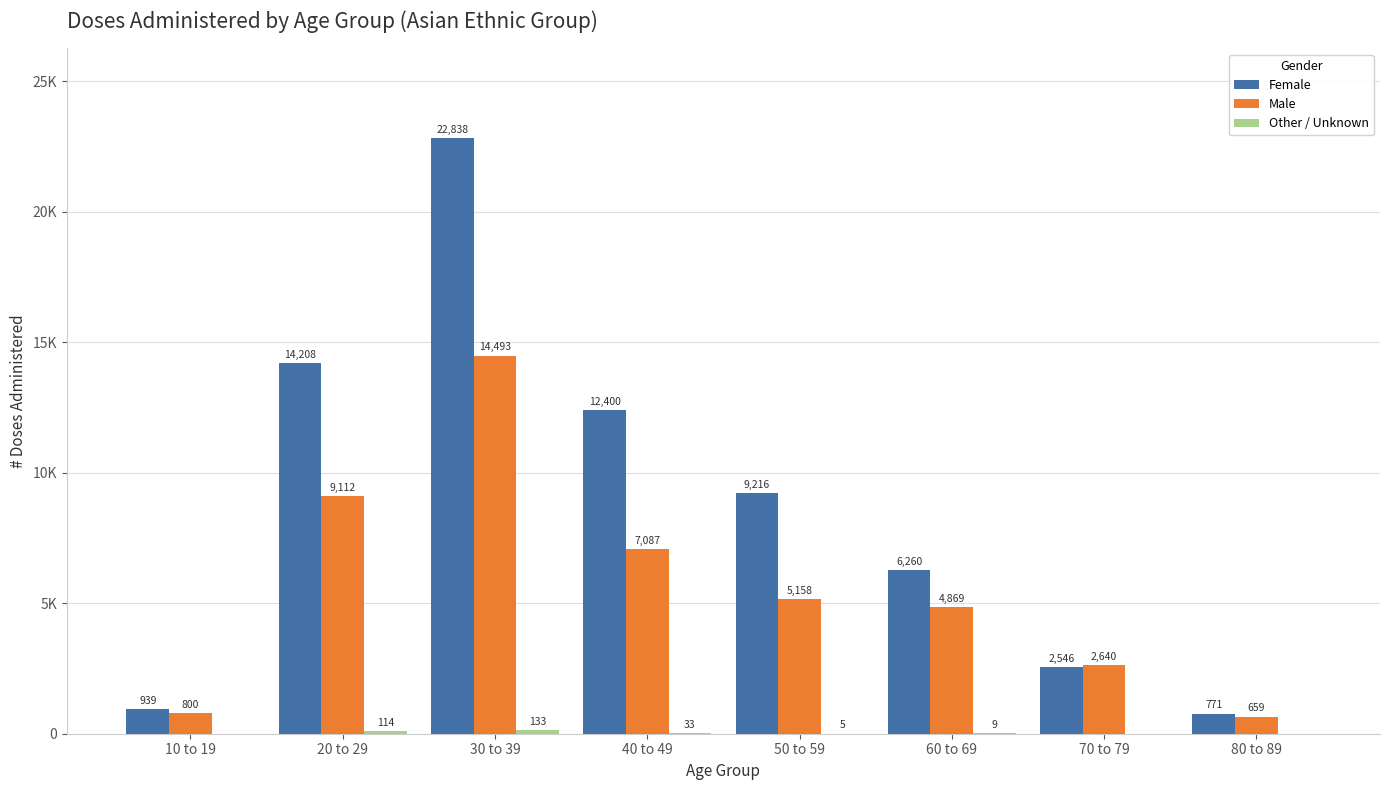

What is the approximate value of Male at 60 to 69?

4869